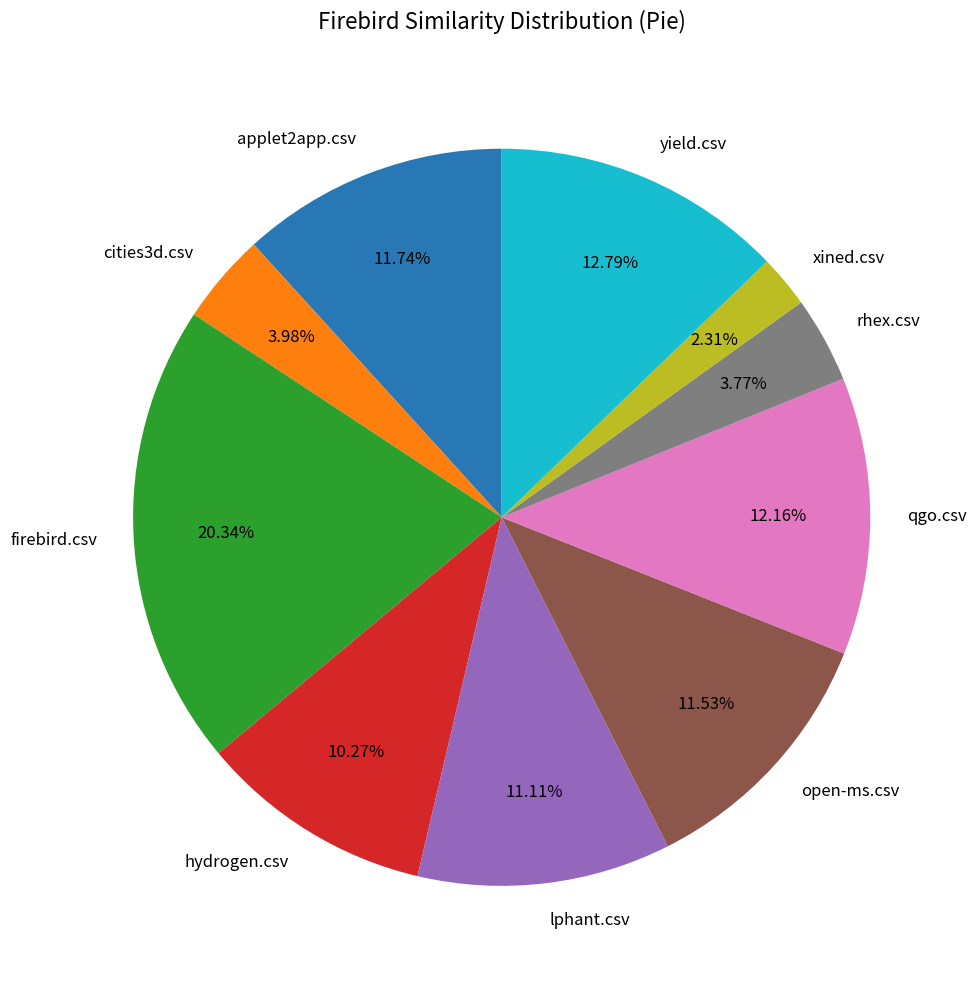

How many segments does this pie chart have?

10